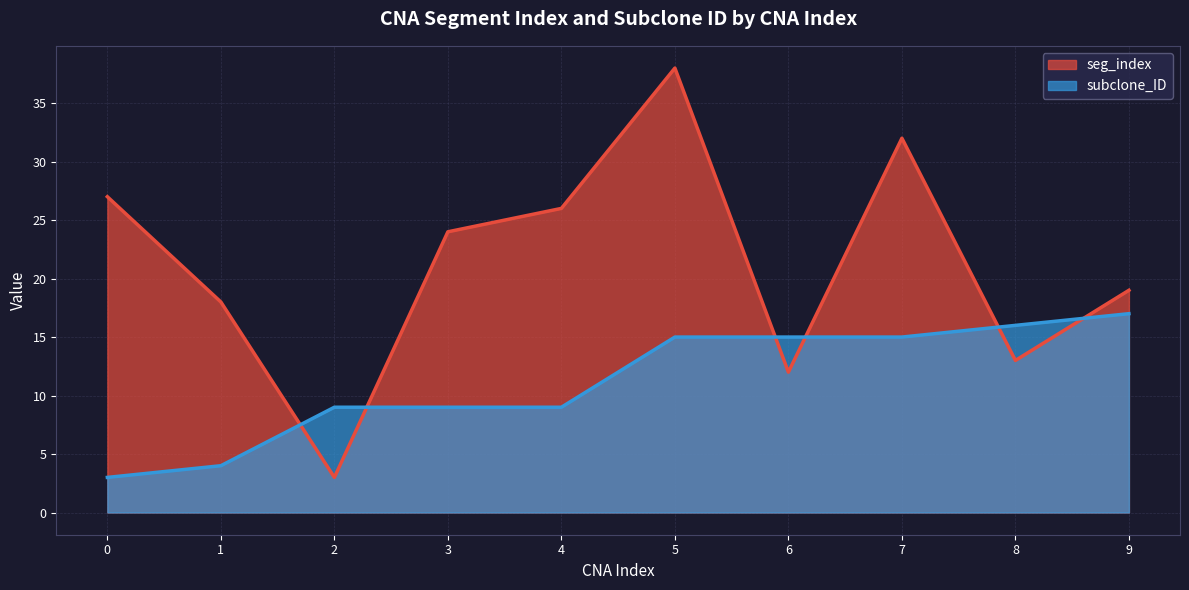

At how many categories does at least one series exceed 11?

9